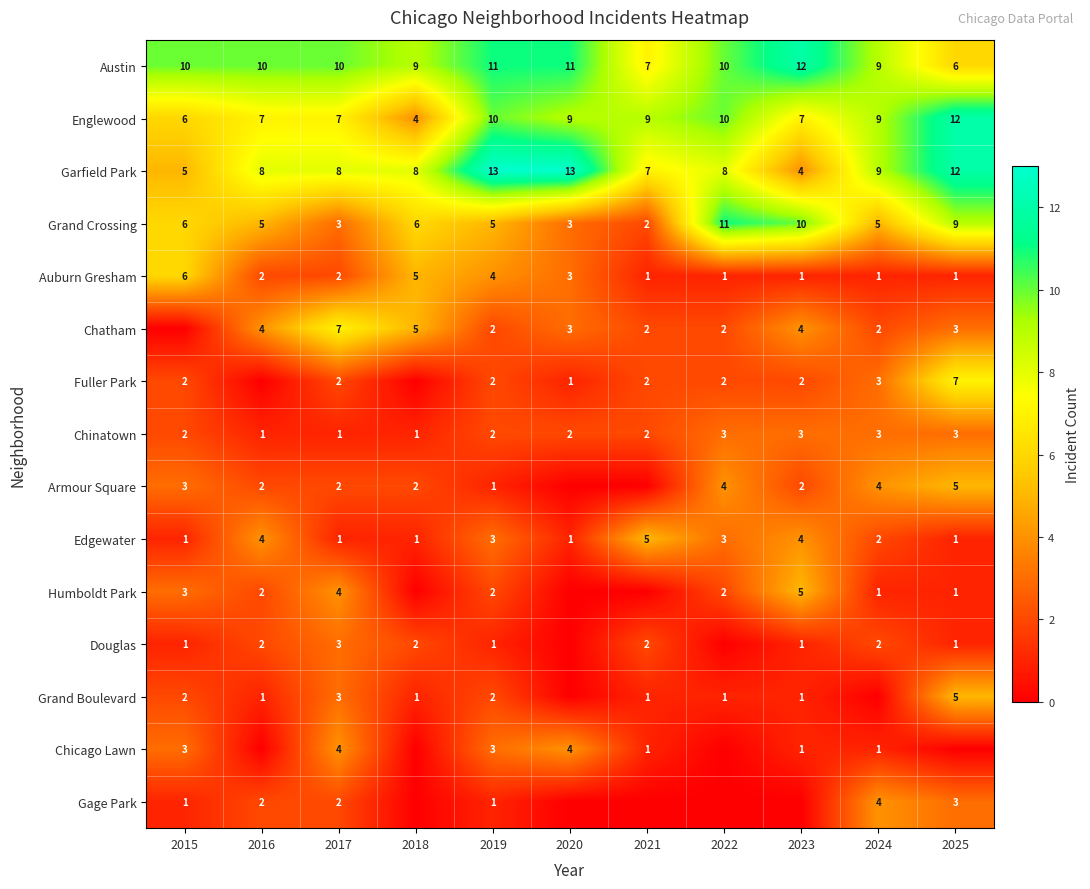

Is it true that Grand Boulevard equals 3 at 2017?

True